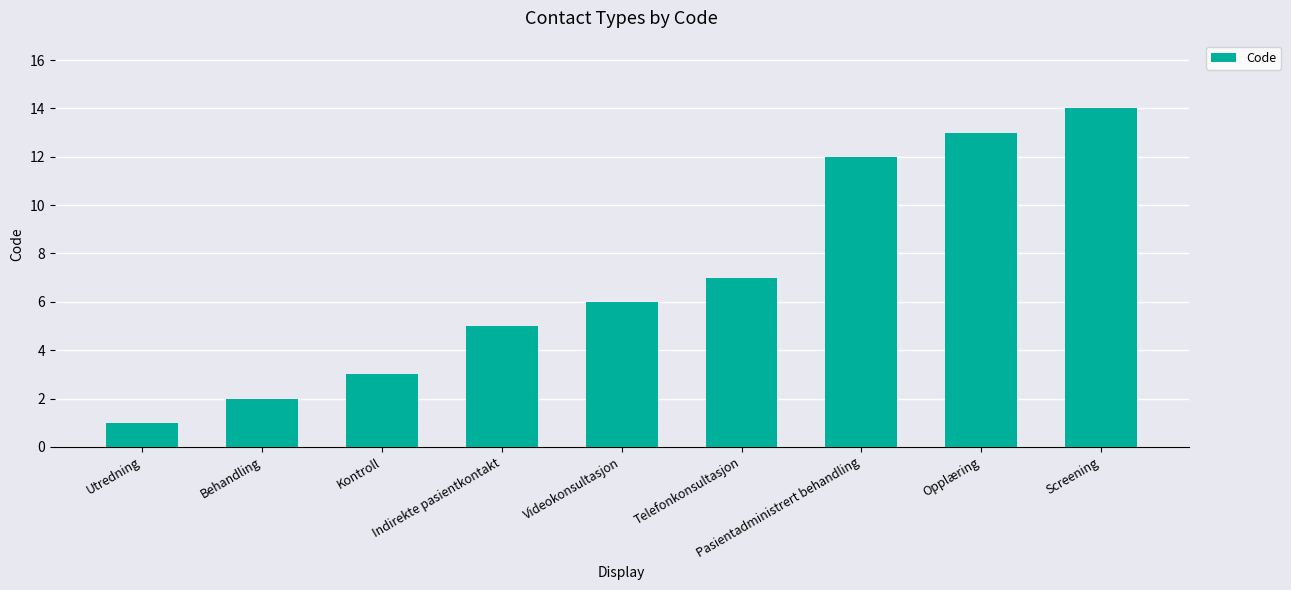

What is the approximate value at Screening, to the nearest 5?

15